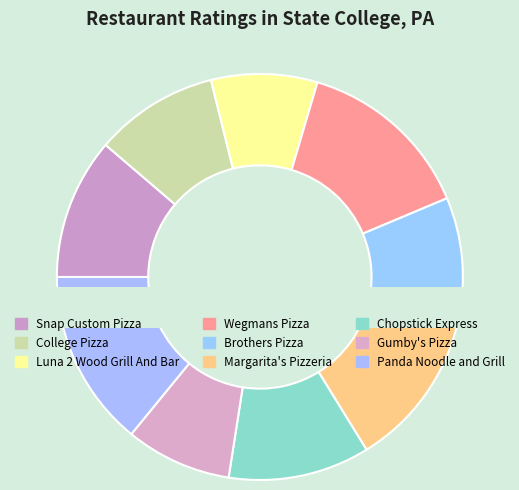

To the nearest percent, what is the combined percentage of Gumby's Pizza and Brothers Pizza?

18%